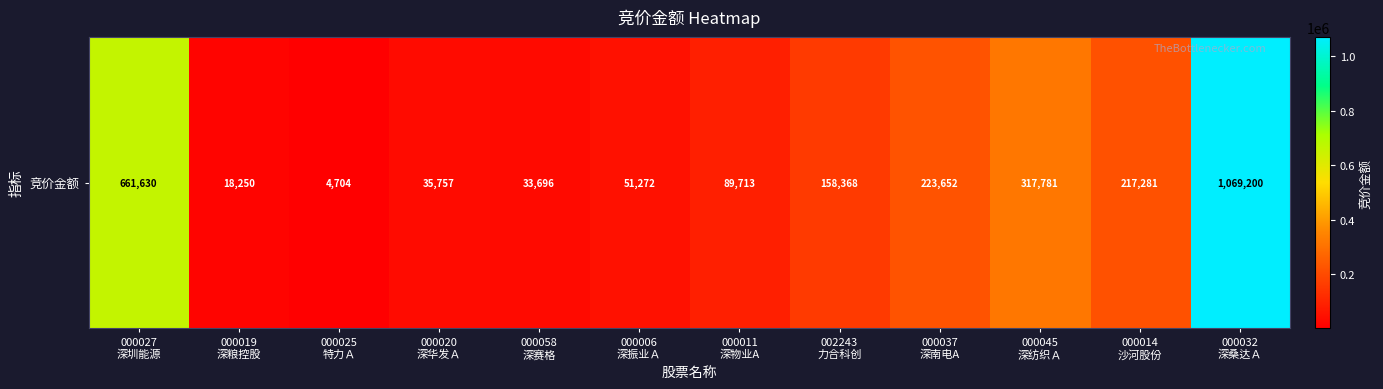

What is the difference between the second highest and second lowest values?

643380